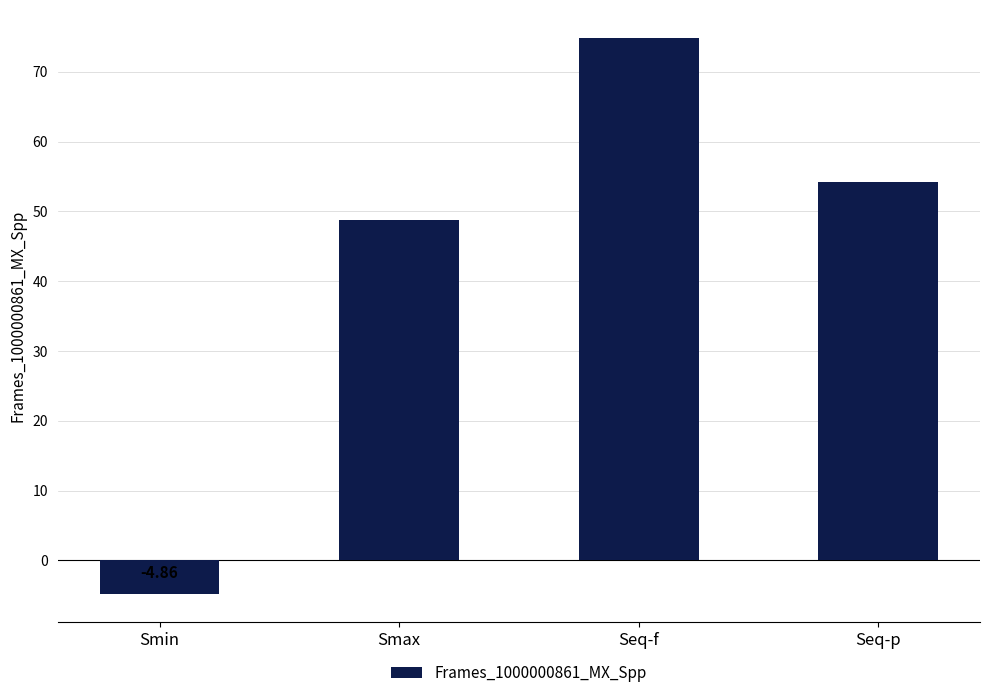

List the labels in order of value, smallest first.

Smin, Smax, Seq-p, Seq-f